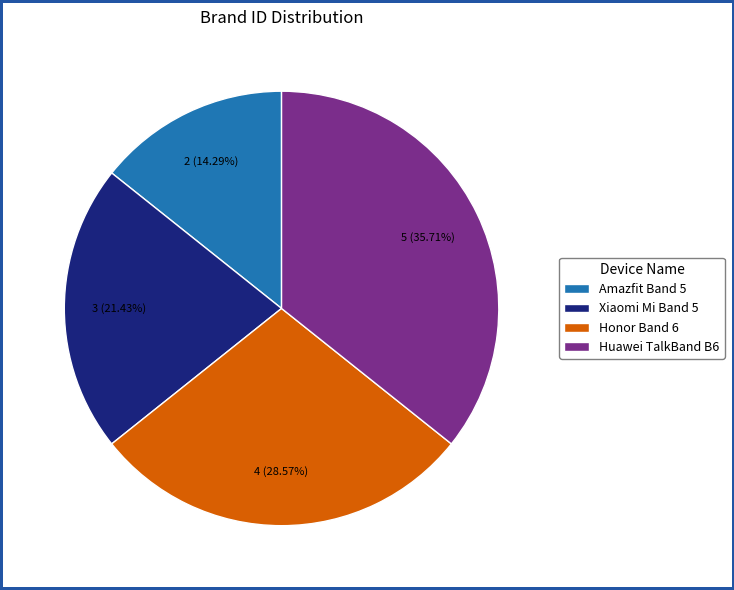

To the nearest percent, what portion does Amazfit Band 5 represent?

14%